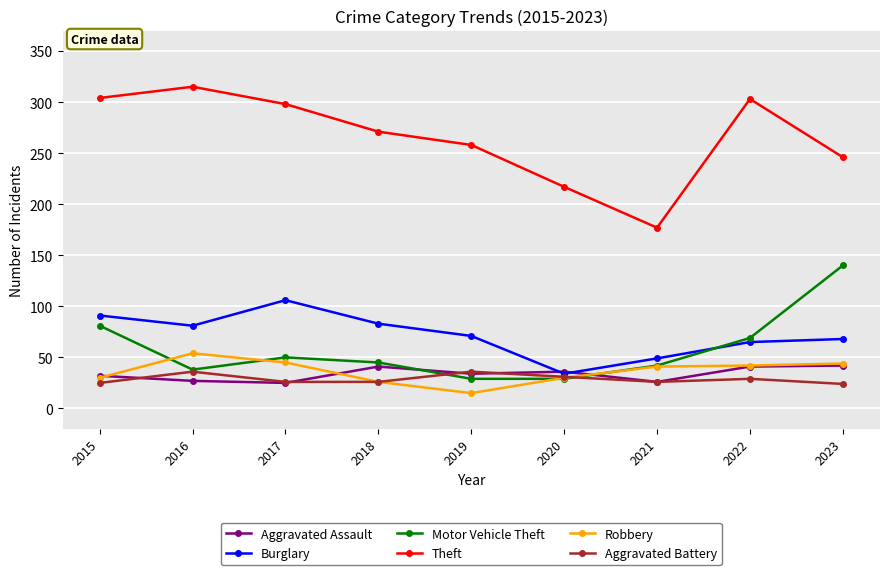

What is the value of the Burglary point at the 7th from the left?

49